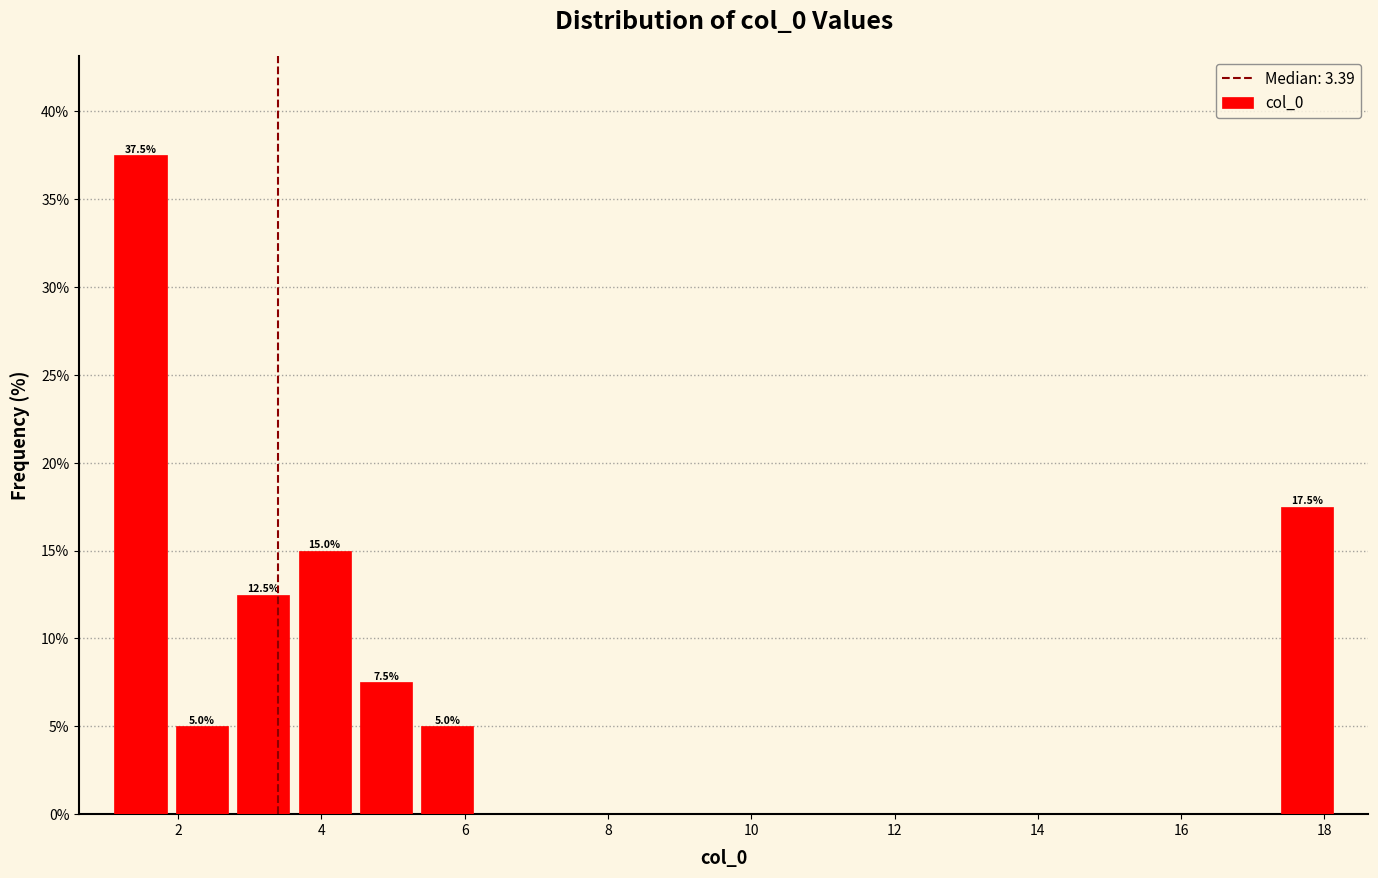

Over which range of the x-axis is the bar tallest?

1.0 to 2.0